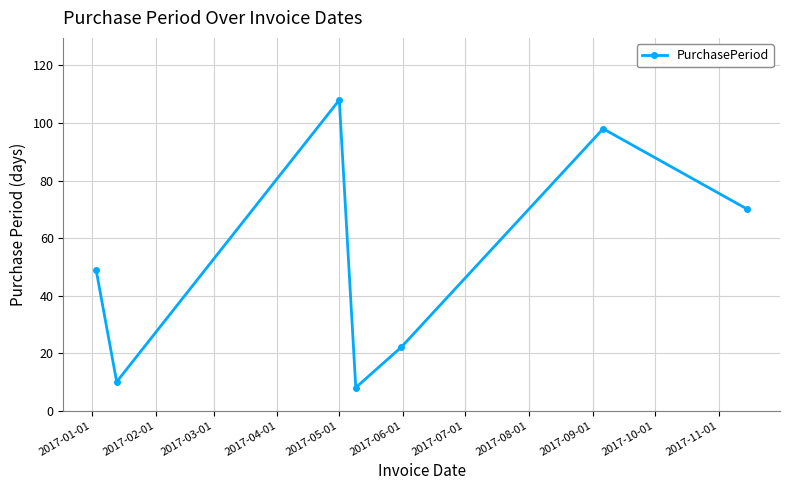

How many interior local valleys (lower than both neighbors) does the data have?

2